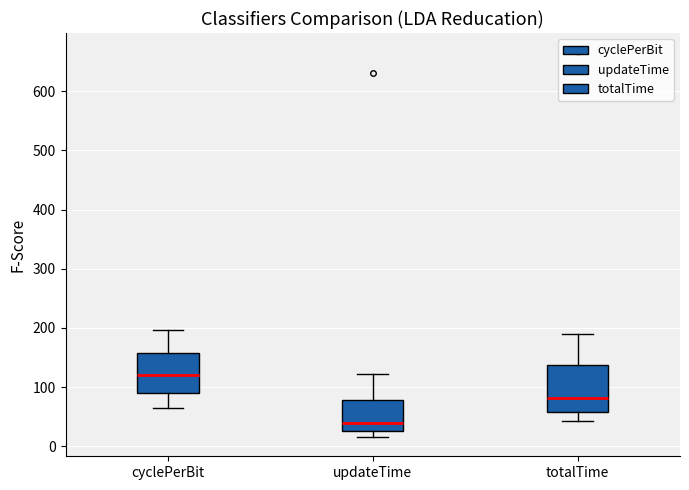

Where does the lower whisker of the box for totalTime end on the y-axis? The values are not printed on the chart, so give them approximately, as read against the axis.

40